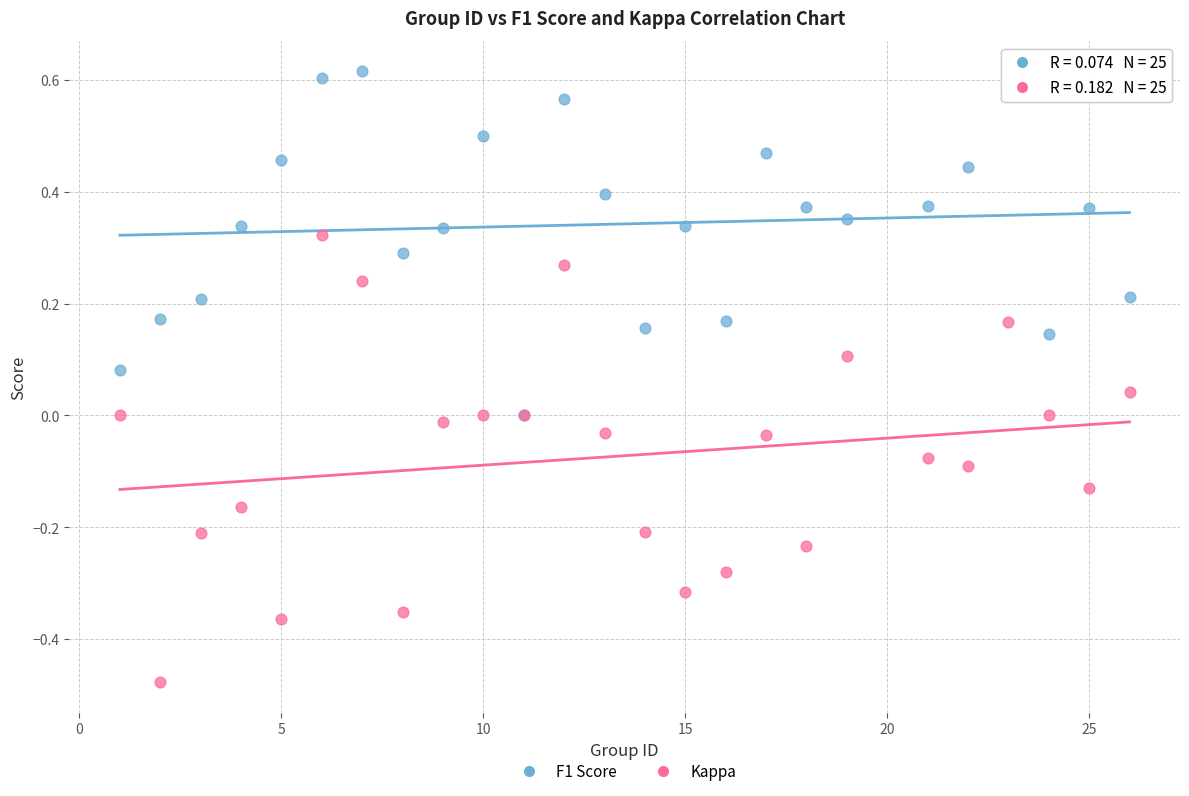

Which series reaches the maximum Y coordinate?

F1 Score